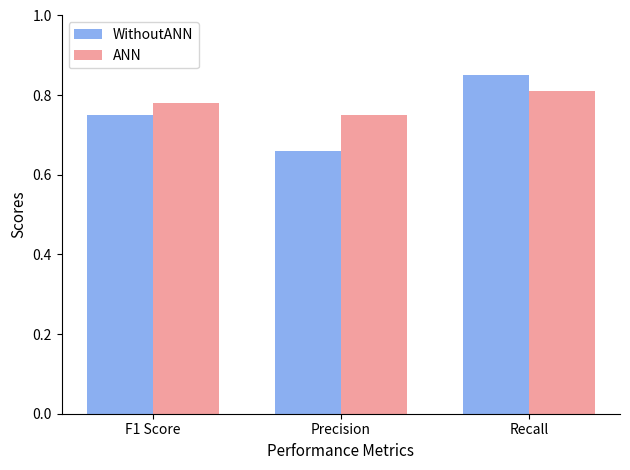

What is the sum of all ANN values?

2.3